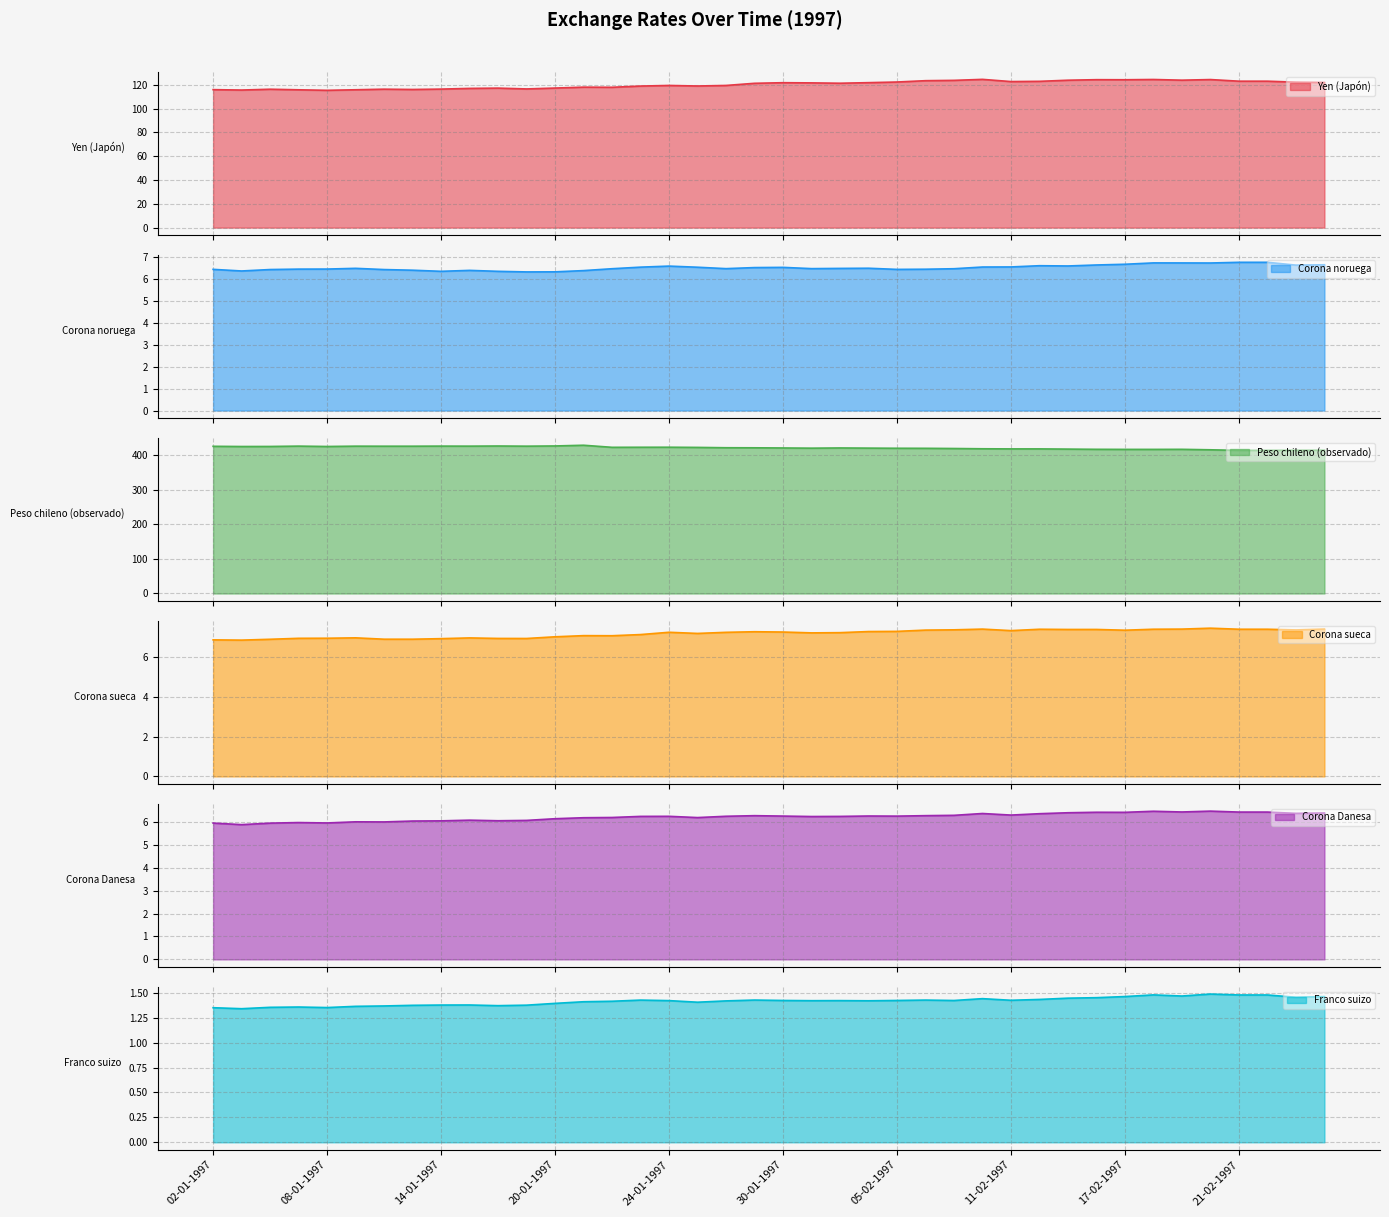

At which label does Corona Danesa reach its minimum?

03-01-1997